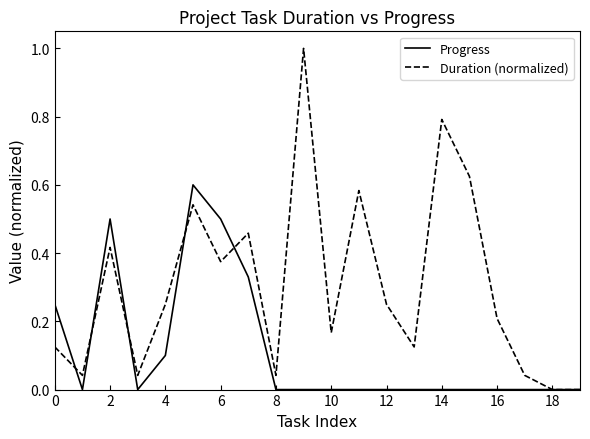

True or false: Progress has more than 1 interior local peaks.

True